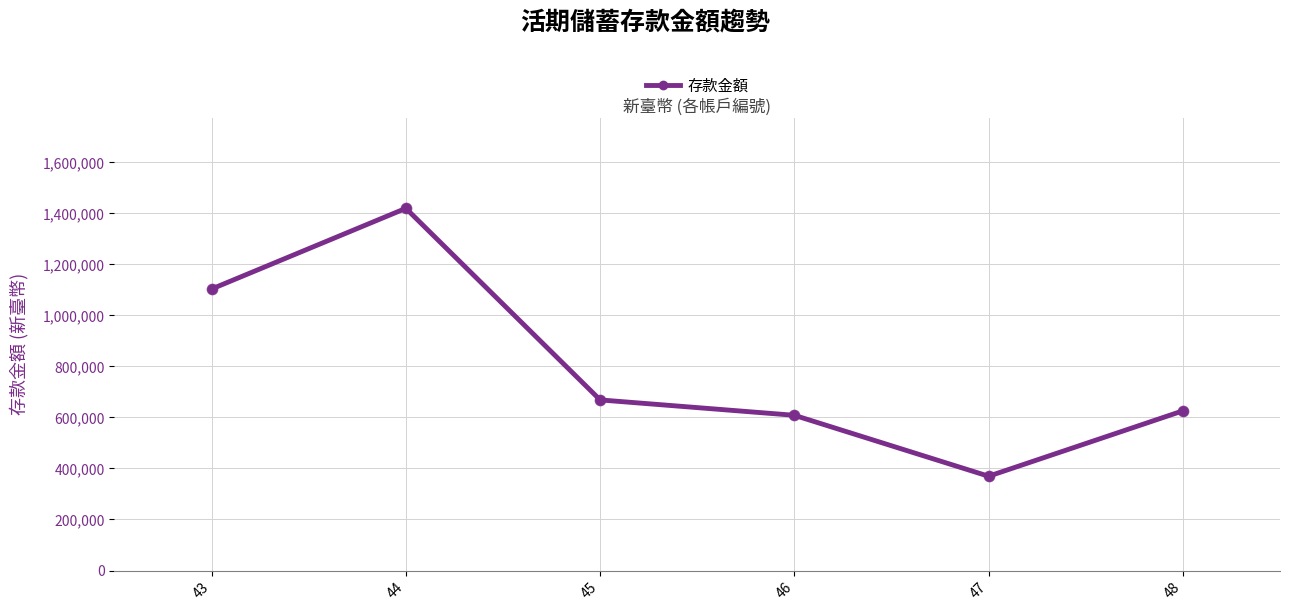

Which has a higher value, 47 or 44?

44